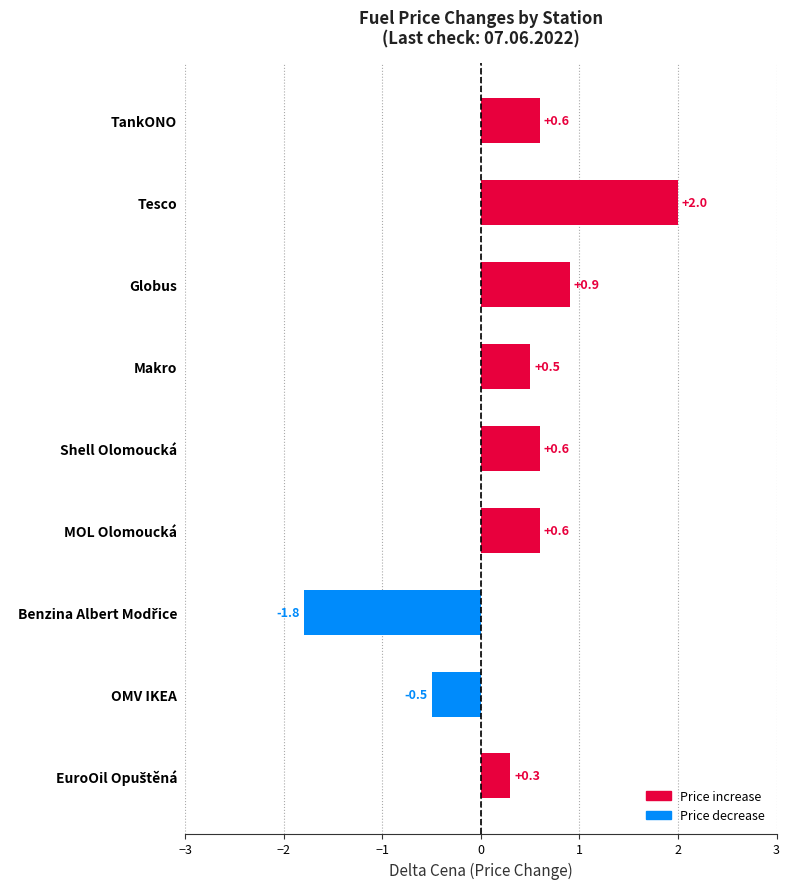

What is the label of the 3rd bar from the top?

Globus